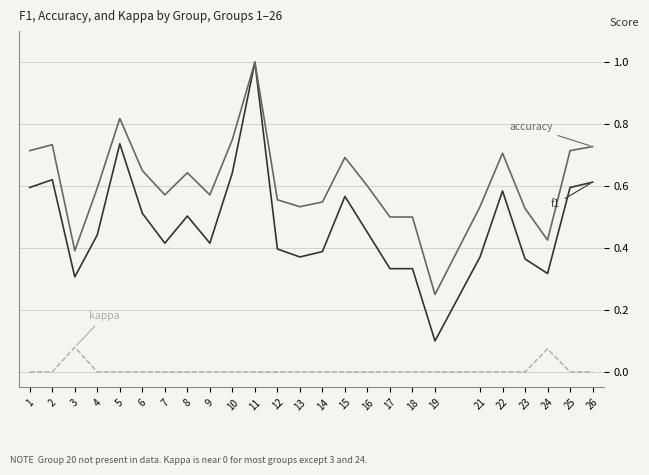

What is the total value across all series at 25?

1.3